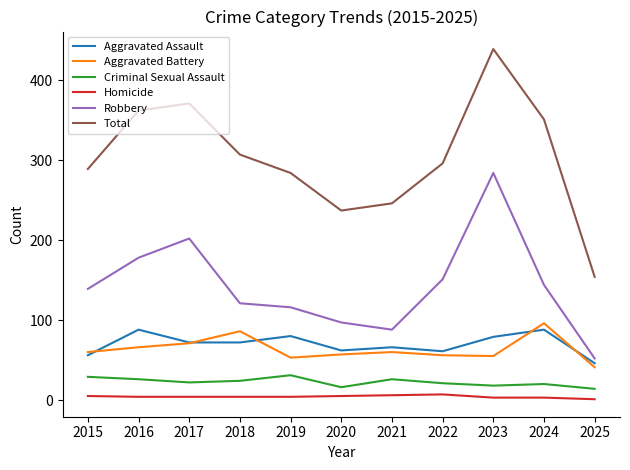

Which series changed the most between 2015 and 2016?

Total